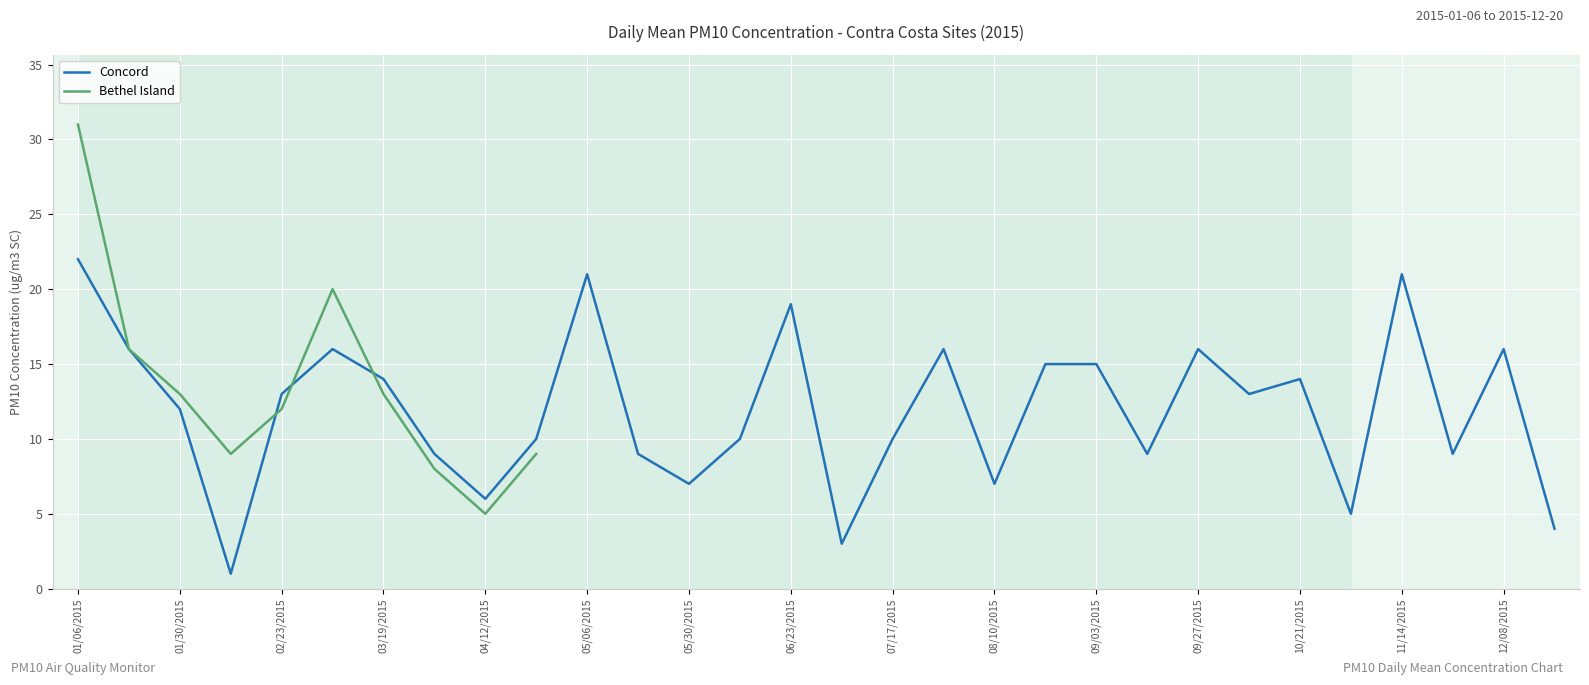

The value of Concord at 01/06/2015 is 7. True or false?

False